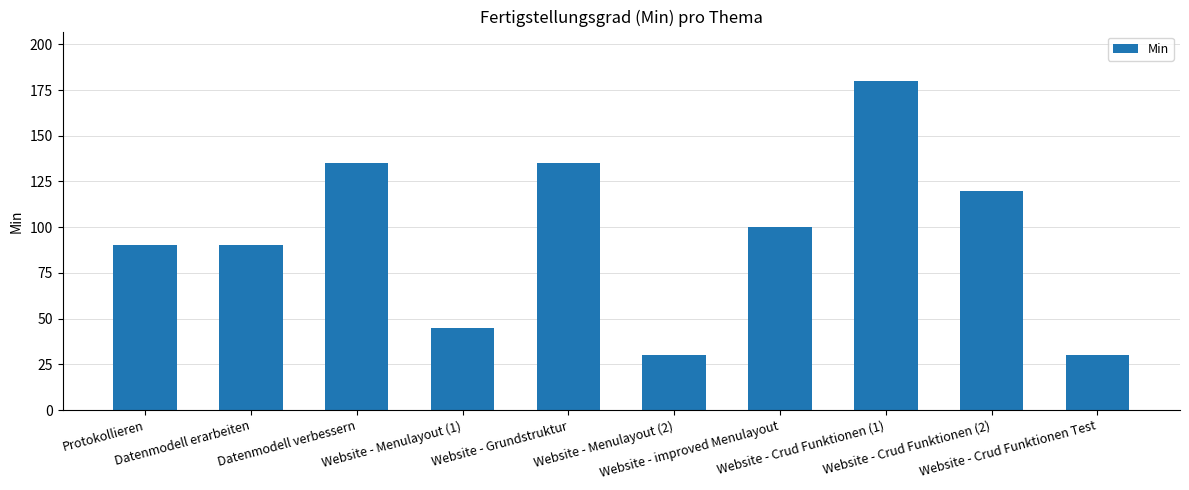

Reading left to right, list all the values displayed in this chart.

90	90	135	45	135	30	100	180	120	30